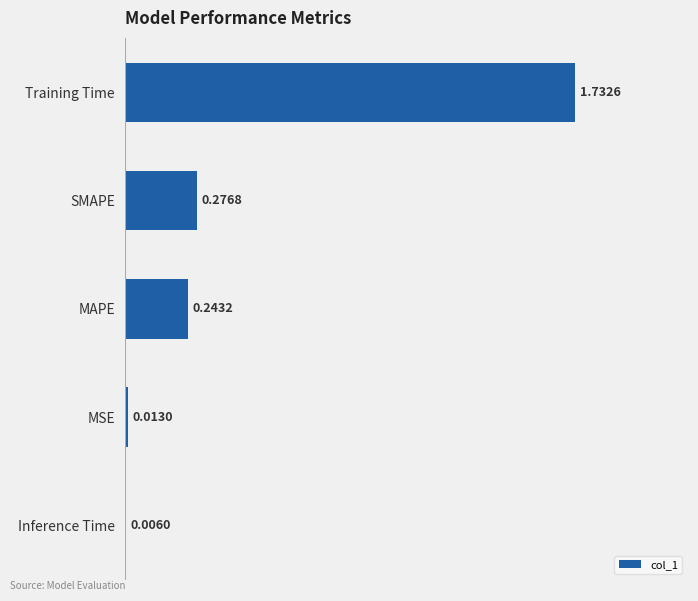

Which has a higher value, Inference Time or Training Time?

Training Time